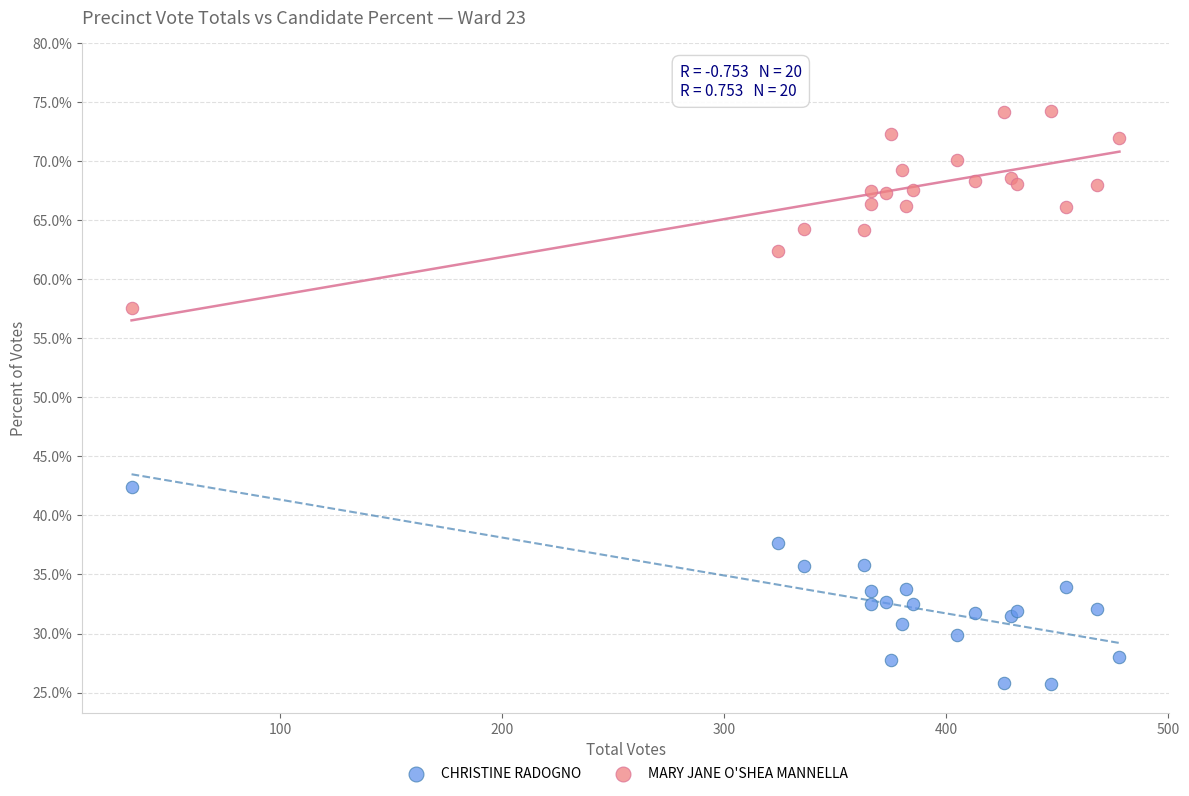

What are all the series names shown in the legend?

CHRISTINE RADOGNO, MARY JANE O'SHEA MANNELLA